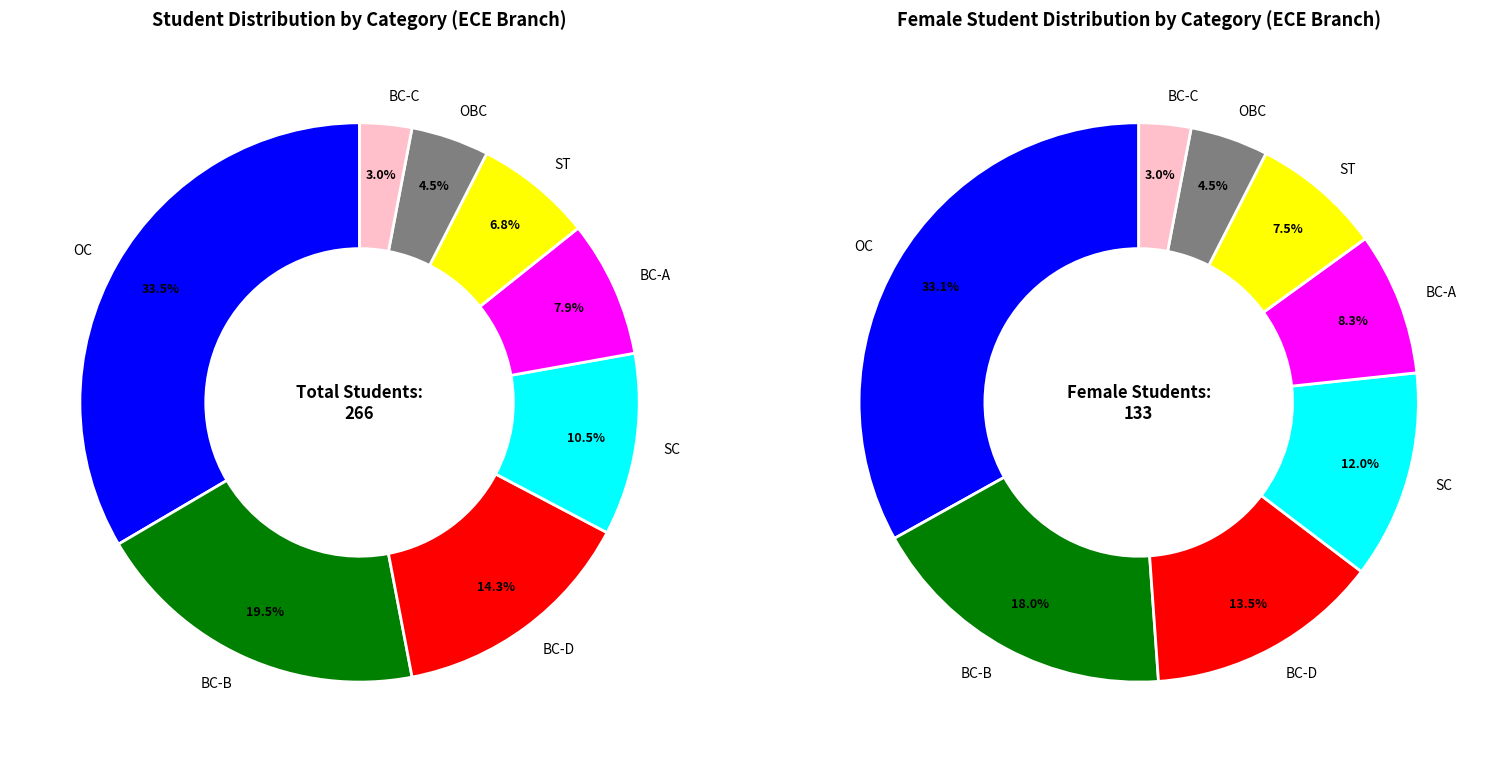

What percentage is the ST slice, to the nearest percent?

7%